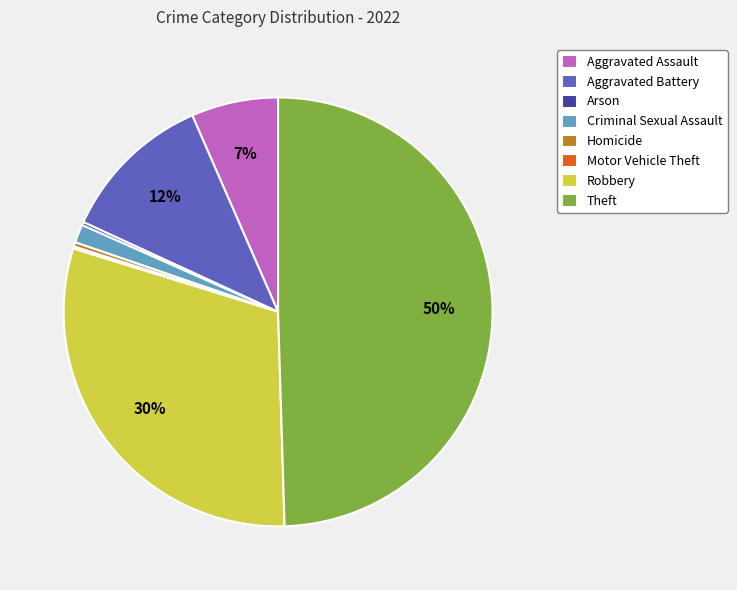

Approximately how many times larger is the value at Theft compared to Homicide?

153.0